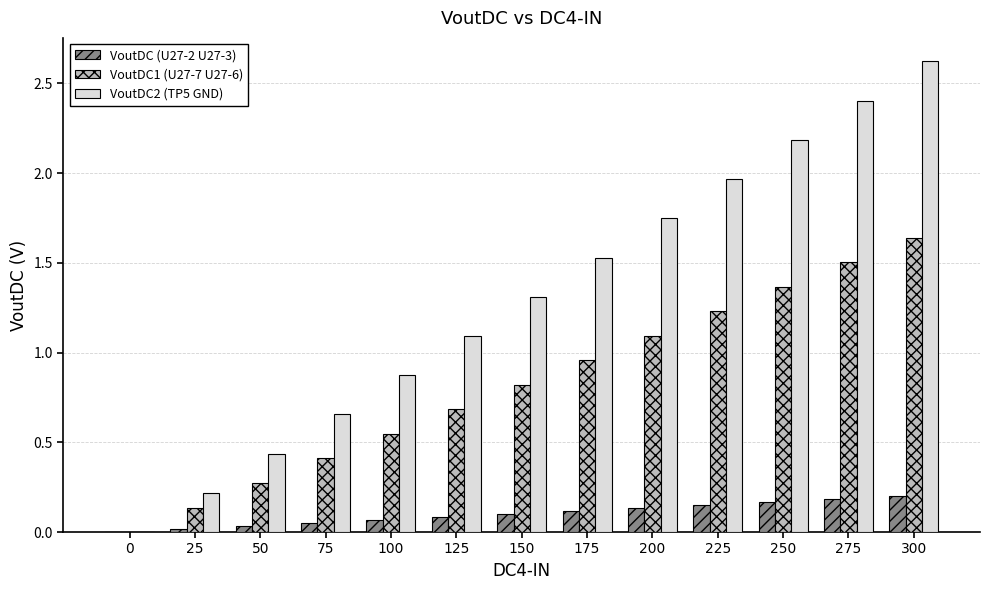

Which series has the largest total across all categories?

VoutDC2 (TP5 GND)